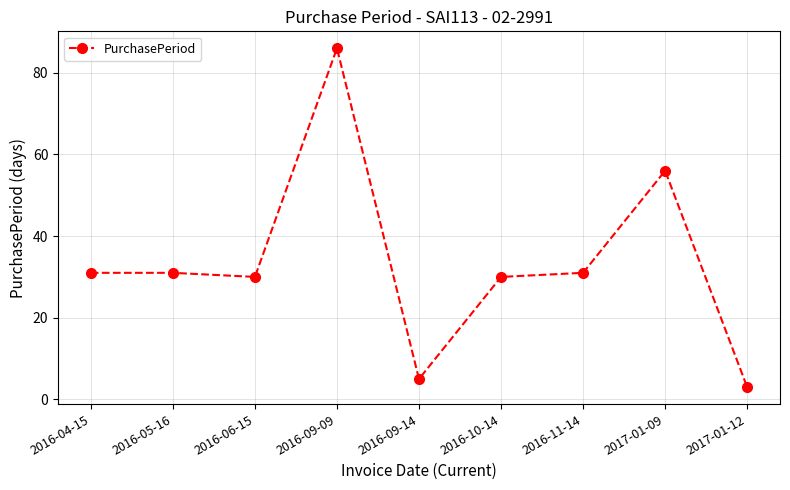

True or false: the data shows 30 at 2016-10-14.

True